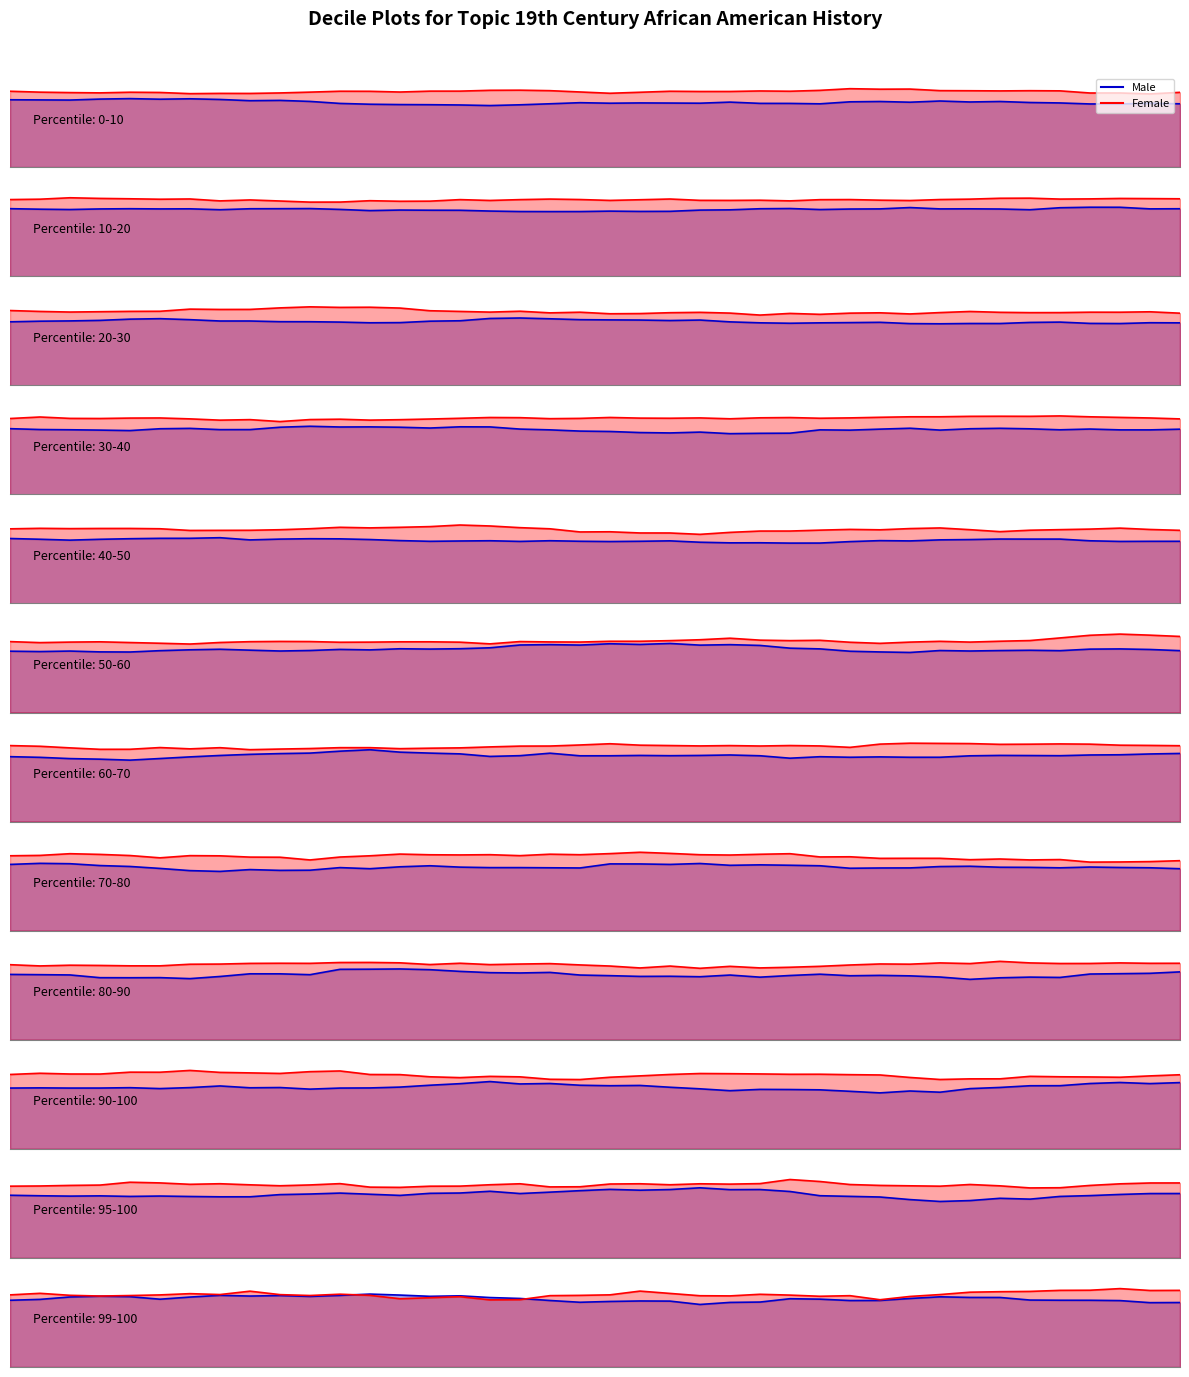

How many lines are shown in the chart?

2